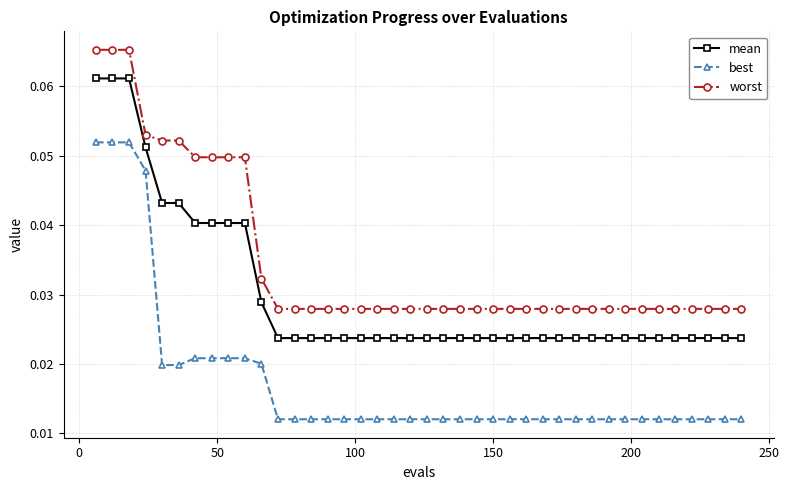

How many mean values are between 0 and 1?

40